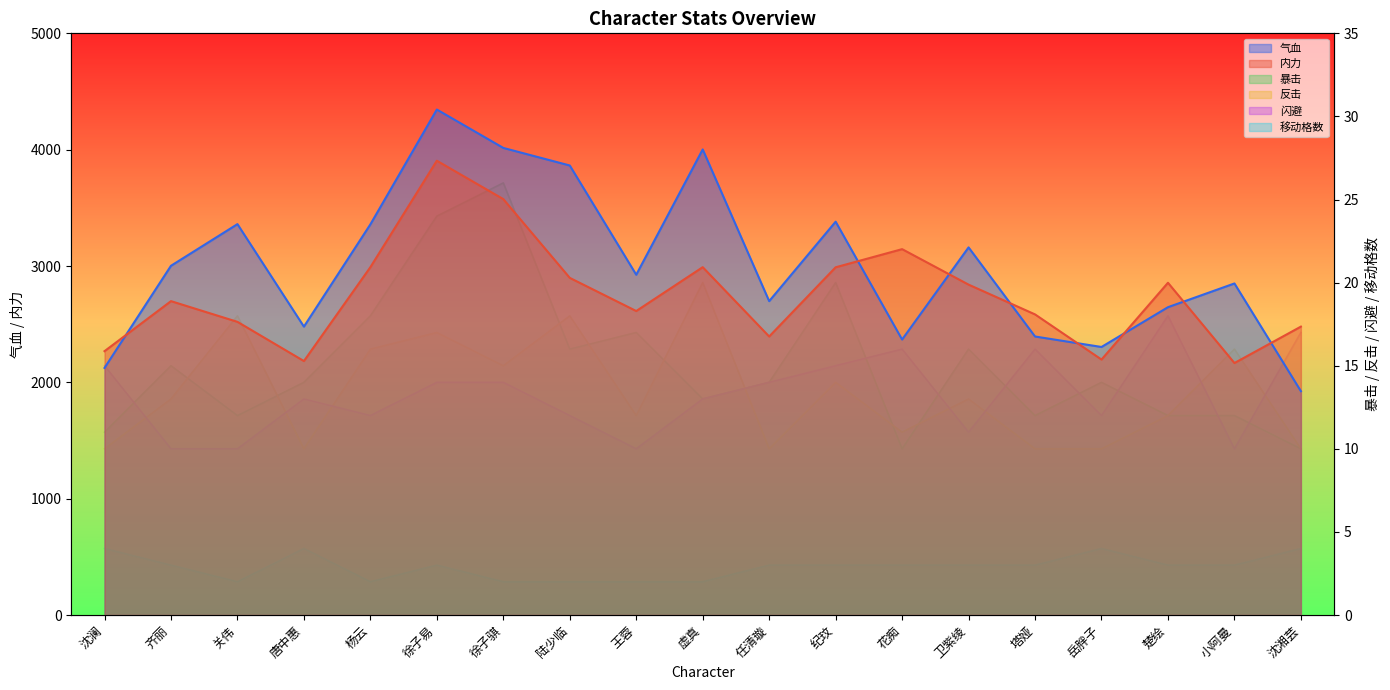

Reading left to right, list all the values displayed in this chart.

气血: 沈澜=2124	齐丽=3002	关伟=3360	唐中惠=2479	杨云=3358	徐子易=4345	徐子骐=4015	陆少临=3864	王蓉=2925	虚真=4002	任清璇=2698	纪玟=3381	花痴=2368	卫紫绫=3160	塔娅=2394	岳胖子=2304	楚绘=2646	小阿曼=2850	沈湘芸=1924
内力: 沈澜=2268	齐丽=2698	关伟=2520	唐中惠=2183	杨云=2990	徐子易=3905	徐子骐=3575	陆少临=2898	王蓉=2613	虚真=2990	任清璇=2394	纪玟=2989	花痴=3145	卫紫绫=2840	塔娅=2584	岳胖子=2196	楚绘=2856	小阿曼=2166	沈湘芸=2479
暴击: 沈澜=11	齐丽=15	关伟=12	唐中惠=14	杨云=18	徐子易=24	徐子骐=26	陆少临=16	王蓉=17	虚真=13	任清璇=14	纪玟=20	花痴=10	卫紫绫=16	塔娅=12	岳胖子=14	楚绘=12	小阿曼=12	沈湘芸=10
反击: 沈澜=10	齐丽=13	关伟=18	唐中惠=10	杨云=16	徐子易=17	徐子骐=15	陆少临=18	王蓉=12	虚真=20	任清璇=10	纪玟=14	花痴=11	卫紫绫=13	塔娅=10	岳胖子=10	楚绘=12	小阿曼=16	沈湘芸=10
闪避: 沈澜=15	齐丽=10	关伟=10	唐中惠=13	杨云=12	徐子易=14	徐子骐=14	陆少临=12	王蓉=10	虚真=13	任清璇=14	纪玟=15	花痴=16	卫紫绫=11	塔娅=16	岳胖子=12	楚绘=18	小阿曼=10	沈湘芸=17
移动格数: 沈澜=4	齐丽=3	关伟=2	唐中惠=4	杨云=2	徐子易=3	徐子骐=2	陆少临=2	王蓉=2	虚真=2	任清璇=3	纪玟=3	花痴=3	卫紫绫=3	塔娅=3	岳胖子=4	楚绘=3	小阿曼=3	沈湘芸=4